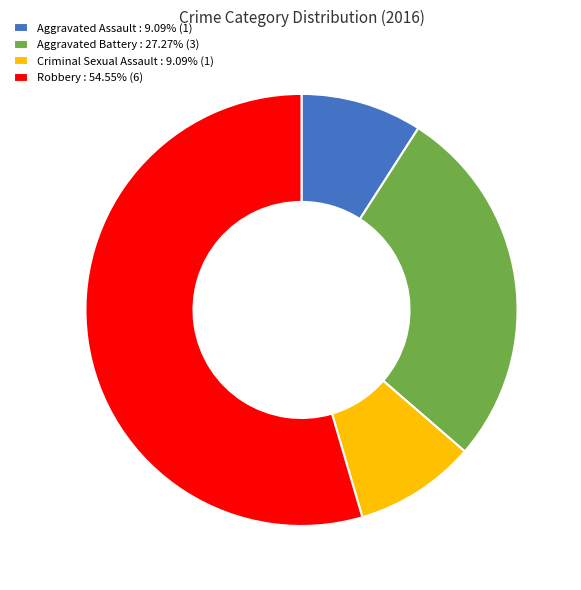

Do Robbery : 54.55% (6) and Aggravated Assault : 9.09% (1) together represent more than half of the pie?

Yes